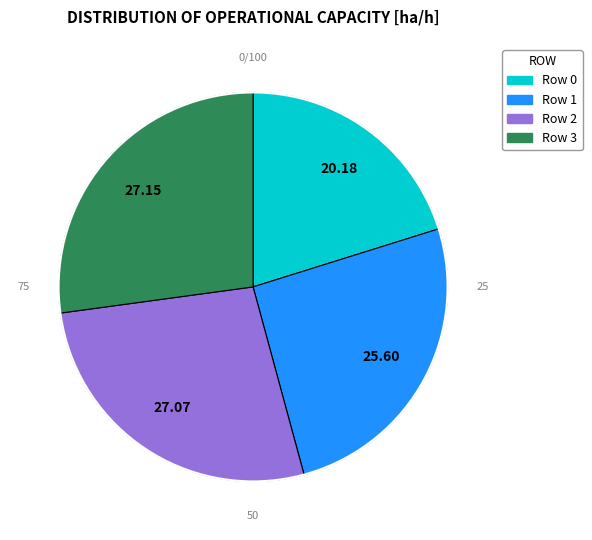

Is it true that Row 2 is 14% of the pie?

False